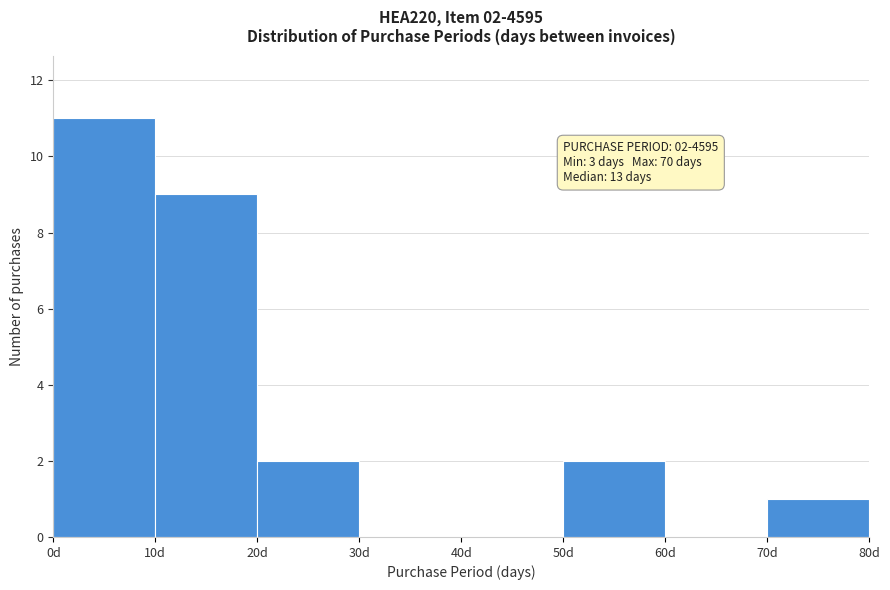

Which range on the x-axis has the tallest bar?

0 to 10